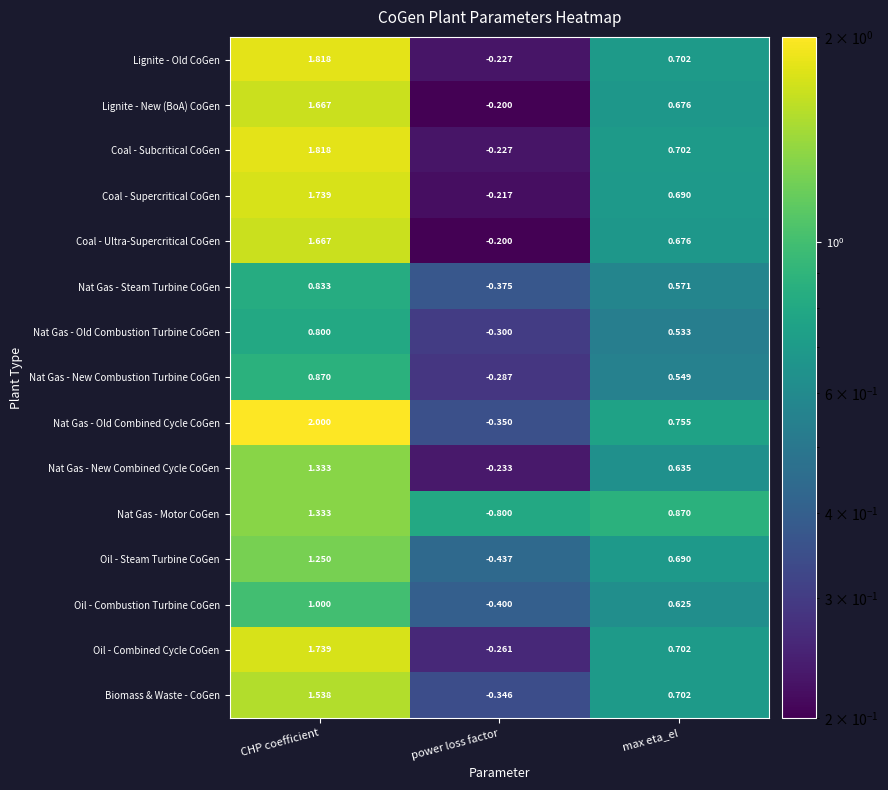

Which series changed the most between CHP coefficient and max eta_el?

Nat Gas - Old Combined Cycle CoGen